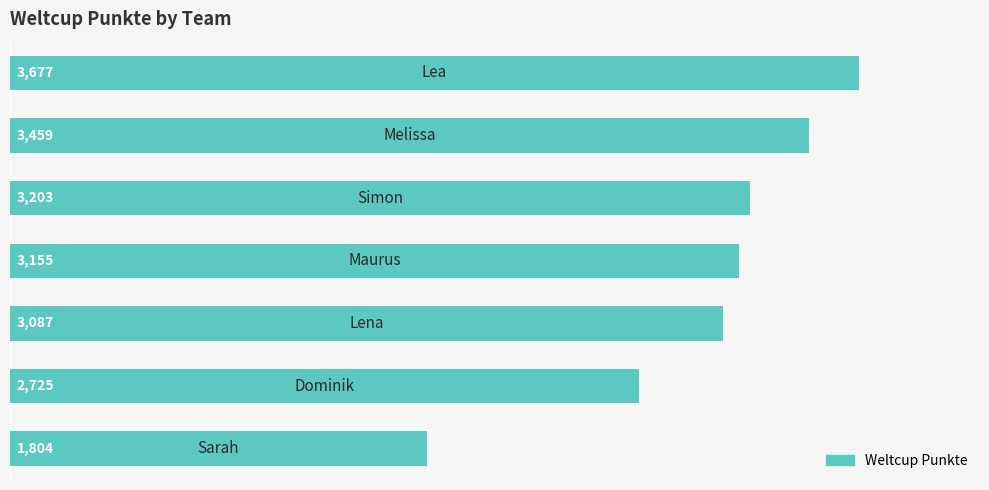

What is the minimum value shown in the chart?

1804